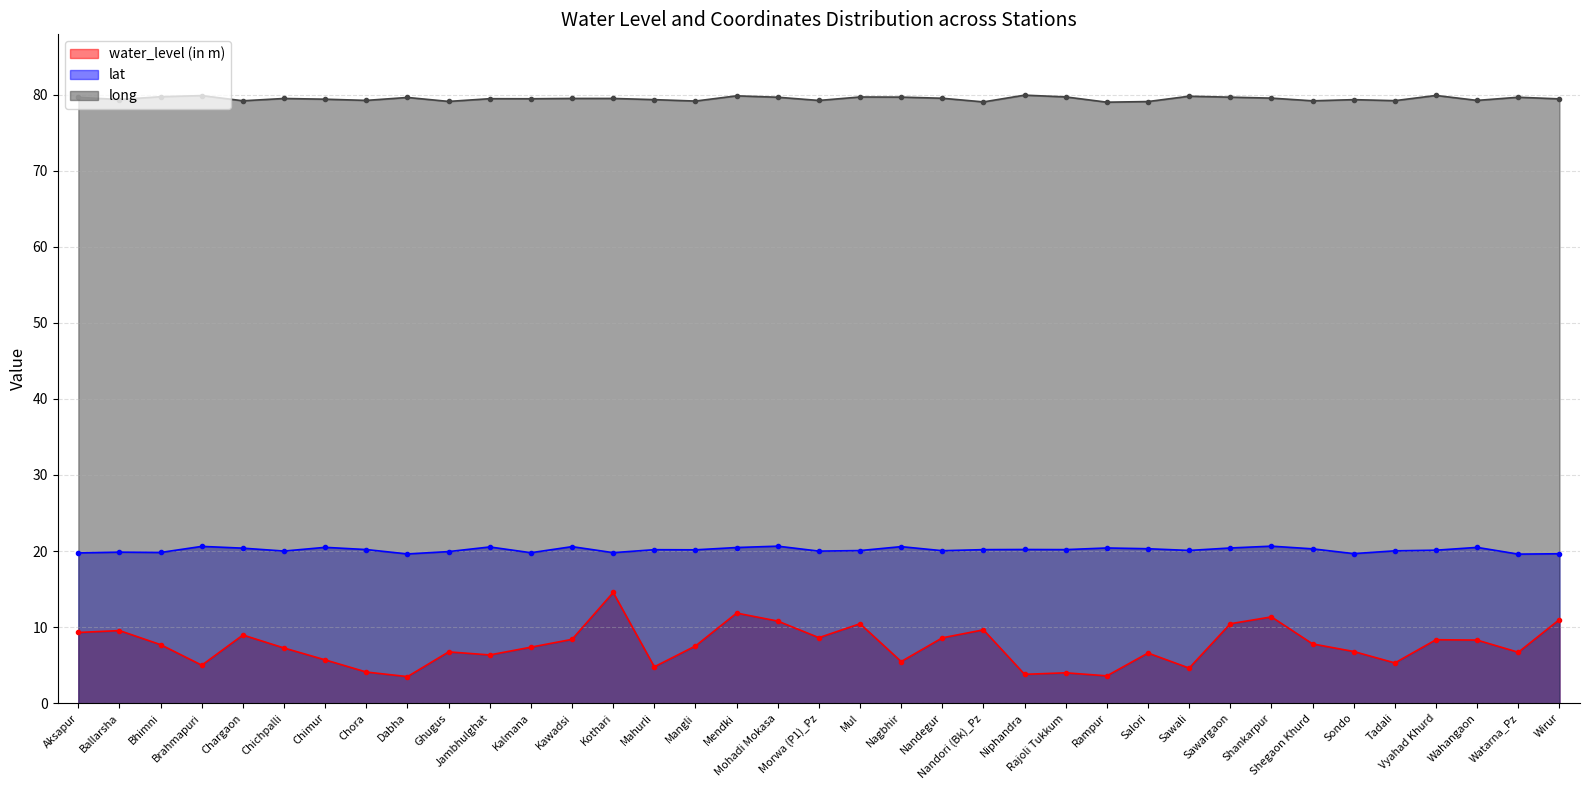

Which series has the largest total across all categories?

long